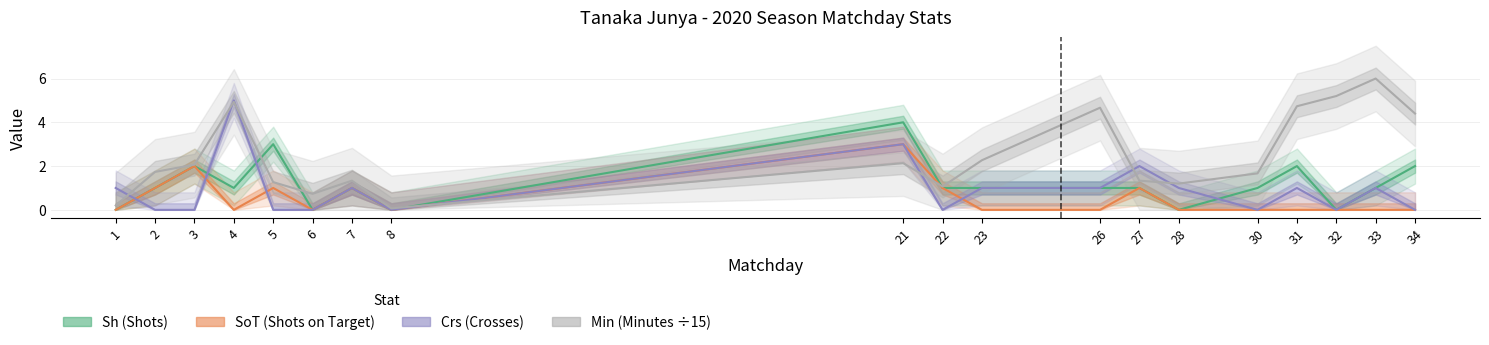

What are all the series names shown in the legend?

Sh, SoT, Crs, Min